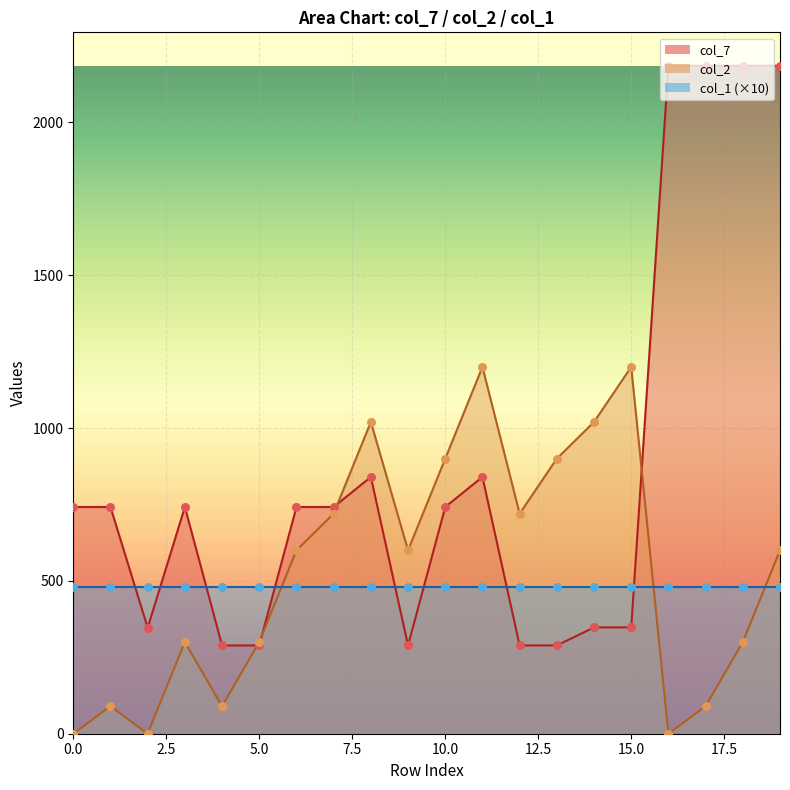

The col_7 series shows 741.7 at 0.0. True or false?

True